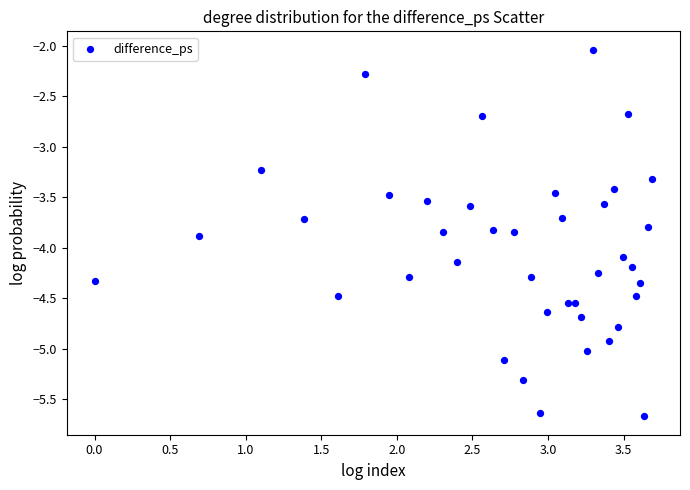

What Y value in the scatter plot is closest to -3?

-3.2